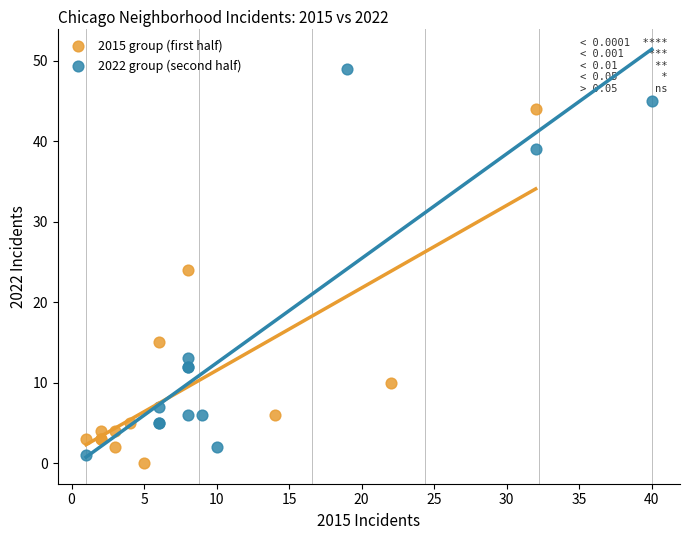

Which series reaches the maximum Y coordinate?

2022 group (second half)